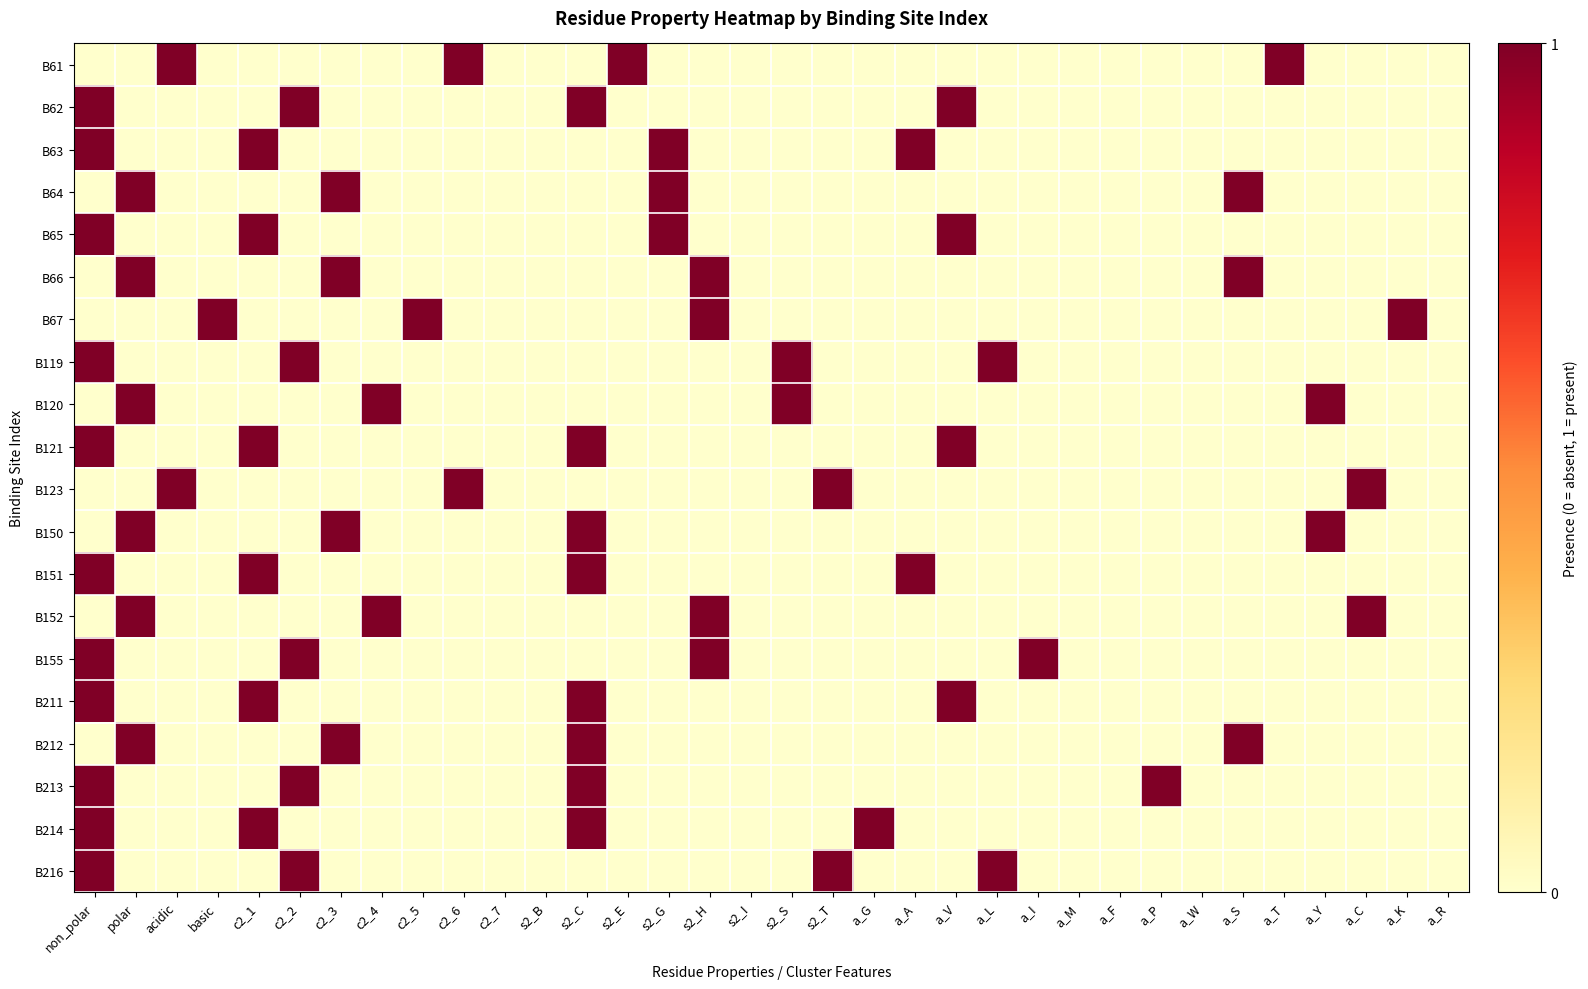

Reading left to right, transcribe all the data shown in this chart.

B61: non_polar=0	polar=0	acidic=1	basic=0	c2_1=0	c2_2=0	c2_3=0	c2_4=0	c2_5=0	c2_6=1	c2_7=0	s2_B=0	s2_C=0	s2_E=1	s2_G=0	s2_H=0	s2_I=0	s2_S=0	s2_T=0	a_G=0	a_A=0	a_V=0	a_L=0	a_I=0	a_M=0	a_F=0	a_P=0	a_W=0	a_S=0	a_T=1	a_Y=0	a_C=0	a_K=0	a_R=0
B62: non_polar=1	polar=0	acidic=0	basic=0	c2_1=0	c2_2=1	c2_3=0	c2_4=0	c2_5=0	c2_6=0	c2_7=0	s2_B=0	s2_C=1	s2_E=0	s2_G=0	s2_H=0	s2_I=0	s2_S=0	s2_T=0	a_G=0	a_A=0	a_V=1	a_L=0	a_I=0	a_M=0	a_F=0	a_P=0	a_W=0	a_S=0	a_T=0	a_Y=0	a_C=0	a_K=0	a_R=0
B63: non_polar=1	polar=0	acidic=0	basic=0	c2_1=1	c2_2=0	c2_3=0	c2_4=0	c2_5=0	c2_6=0	c2_7=0	s2_B=0	s2_C=0	s2_E=0	s2_G=1	s2_H=0	s2_I=0	s2_S=0	s2_T=0	a_G=0	a_A=1	a_V=0	a_L=0	a_I=0	a_M=0	a_F=0	a_P=0	a_W=0	a_S=0	a_T=0	a_Y=0	a_C=0	a_K=0	a_R=0
B64: non_polar=0	polar=1	acidic=0	basic=0	c2_1=0	c2_2=0	c2_3=1	c2_4=0	c2_5=0	c2_6=0	c2_7=0	s2_B=0	s2_C=0	s2_E=0	s2_G=1	s2_H=0	s2_I=0	s2_S=0	s2_T=0	a_G=0	a_A=0	a_V=0	a_L=0	a_I=0	a_M=0	a_F=0	a_P=0	a_W=0	a_S=1	a_T=0	a_Y=0	a_C=0	a_K=0	a_R=0
B65: non_polar=1	polar=0	acidic=0	basic=0	c2_1=1	c2_2=0	c2_3=0	c2_4=0	c2_5=0	c2_6=0	c2_7=0	s2_B=0	s2_C=0	s2_E=0	s2_G=1	s2_H=0	s2_I=0	s2_S=0	s2_T=0	a_G=0	a_A=0	a_V=1	a_L=0	a_I=0	a_M=0	a_F=0	a_P=0	a_W=0	a_S=0	a_T=0	a_Y=0	a_C=0	a_K=0	a_R=0
B66: non_polar=0	polar=1	acidic=0	basic=0	c2_1=0	c2_2=0	c2_3=1	c2_4=0	c2_5=0	c2_6=0	c2_7=0	s2_B=0	s2_C=0	s2_E=0	s2_G=0	s2_H=1	s2_I=0	s2_S=0	s2_T=0	a_G=0	a_A=0	a_V=0	a_L=0	a_I=0	a_M=0	a_F=0	a_P=0	a_W=0	a_S=1	a_T=0	a_Y=0	a_C=0	a_K=0	a_R=0
B67: non_polar=0	polar=0	acidic=0	basic=1	c2_1=0	c2_2=0	c2_3=0	c2_4=0	c2_5=1	c2_6=0	c2_7=0	s2_B=0	s2_C=0	s2_E=0	s2_G=0	s2_H=1	s2_I=0	s2_S=0	s2_T=0	a_G=0	a_A=0	a_V=0	a_L=0	a_I=0	a_M=0	a_F=0	a_P=0	a_W=0	a_S=0	a_T=0	a_Y=0	a_C=0	a_K=1	a_R=0
B119: non_polar=1	polar=0	acidic=0	basic=0	c2_1=0	c2_2=1	c2_3=0	c2_4=0	c2_5=0	c2_6=0	c2_7=0	s2_B=0	s2_C=0	s2_E=0	s2_G=0	s2_H=0	s2_I=0	s2_S=1	s2_T=0	a_G=0	a_A=0	a_V=0	a_L=1	a_I=0	a_M=0	a_F=0	a_P=0	a_W=0	a_S=0	a_T=0	a_Y=0	a_C=0	a_K=0	a_R=0
B120: non_polar=0	polar=1	acidic=0	basic=0	c2_1=0	c2_2=0	c2_3=0	c2_4=1	c2_5=0	c2_6=0	c2_7=0	s2_B=0	s2_C=0	s2_E=0	s2_G=0	s2_H=0	s2_I=0	s2_S=1	s2_T=0	a_G=0	a_A=0	a_V=0	a_L=0	a_I=0	a_M=0	a_F=0	a_P=0	a_W=0	a_S=0	a_T=0	a_Y=1	a_C=0	a_K=0	a_R=0
B121: non_polar=1	polar=0	acidic=0	basic=0	c2_1=1	c2_2=0	c2_3=0	c2_4=0	c2_5=0	c2_6=0	c2_7=0	s2_B=0	s2_C=1	s2_E=0	s2_G=0	s2_H=0	s2_I=0	s2_S=0	s2_T=0	a_G=0	a_A=0	a_V=1	a_L=0	a_I=0	a_M=0	a_F=0	a_P=0	a_W=0	a_S=0	a_T=0	a_Y=0	a_C=0	a_K=0	a_R=0
B123: non_polar=0	polar=0	acidic=1	basic=0	c2_1=0	c2_2=0	c2_3=0	c2_4=0	c2_5=0	c2_6=1	c2_7=0	s2_B=0	s2_C=0	s2_E=0	s2_G=0	s2_H=0	s2_I=0	s2_S=0	s2_T=1	a_G=0	a_A=0	a_V=0	a_L=0	a_I=0	a_M=0	a_F=0	a_P=0	a_W=0	a_S=0	a_T=0	a_Y=0	a_C=1	a_K=0	a_R=0
B150: non_polar=0	polar=1	acidic=0	basic=0	c2_1=0	c2_2=0	c2_3=1	c2_4=0	c2_5=0	c2_6=0	c2_7=0	s2_B=0	s2_C=1	s2_E=0	s2_G=0	s2_H=0	s2_I=0	s2_S=0	s2_T=0	a_G=0	a_A=0	a_V=0	a_L=0	a_I=0	a_M=0	a_F=0	a_P=0	a_W=0	a_S=0	a_T=0	a_Y=1	a_C=0	a_K=0	a_R=0
B151: non_polar=1	polar=0	acidic=0	basic=0	c2_1=1	c2_2=0	c2_3=0	c2_4=0	c2_5=0	c2_6=0	c2_7=0	s2_B=0	s2_C=1	s2_E=0	s2_G=0	s2_H=0	s2_I=0	s2_S=0	s2_T=0	a_G=0	a_A=1	a_V=0	a_L=0	a_I=0	a_M=0	a_F=0	a_P=0	a_W=0	a_S=0	a_T=0	a_Y=0	a_C=0	a_K=0	a_R=0
B152: non_polar=0	polar=1	acidic=0	basic=0	c2_1=0	c2_2=0	c2_3=0	c2_4=1	c2_5=0	c2_6=0	c2_7=0	s2_B=0	s2_C=0	s2_E=0	s2_G=0	s2_H=1	s2_I=0	s2_S=0	s2_T=0	a_G=0	a_A=0	a_V=0	a_L=0	a_I=0	a_M=0	a_F=0	a_P=0	a_W=0	a_S=0	a_T=0	a_Y=0	a_C=1	a_K=0	a_R=0
B155: non_polar=1	polar=0	acidic=0	basic=0	c2_1=0	c2_2=1	c2_3=0	c2_4=0	c2_5=0	c2_6=0	c2_7=0	s2_B=0	s2_C=0	s2_E=0	s2_G=0	s2_H=1	s2_I=0	s2_S=0	s2_T=0	a_G=0	a_A=0	a_V=0	a_L=0	a_I=1	a_M=0	a_F=0	a_P=0	a_W=0	a_S=0	a_T=0	a_Y=0	a_C=0	a_K=0	a_R=0
B211: non_polar=1	polar=0	acidic=0	basic=0	c2_1=1	c2_2=0	c2_3=0	c2_4=0	c2_5=0	c2_6=0	c2_7=0	s2_B=0	s2_C=1	s2_E=0	s2_G=0	s2_H=0	s2_I=0	s2_S=0	s2_T=0	a_G=0	a_A=0	a_V=1	a_L=0	a_I=0	a_M=0	a_F=0	a_P=0	a_W=0	a_S=0	a_T=0	a_Y=0	a_C=0	a_K=0	a_R=0
B212: non_polar=0	polar=1	acidic=0	basic=0	c2_1=0	c2_2=0	c2_3=1	c2_4=0	c2_5=0	c2_6=0	c2_7=0	s2_B=0	s2_C=1	s2_E=0	s2_G=0	s2_H=0	s2_I=0	s2_S=0	s2_T=0	a_G=0	a_A=0	a_V=0	a_L=0	a_I=0	a_M=0	a_F=0	a_P=0	a_W=0	a_S=1	a_T=0	a_Y=0	a_C=0	a_K=0	a_R=0
B213: non_polar=1	polar=0	acidic=0	basic=0	c2_1=0	c2_2=1	c2_3=0	c2_4=0	c2_5=0	c2_6=0	c2_7=0	s2_B=0	s2_C=1	s2_E=0	s2_G=0	s2_H=0	s2_I=0	s2_S=0	s2_T=0	a_G=0	a_A=0	a_V=0	a_L=0	a_I=0	a_M=0	a_F=0	a_P=1	a_W=0	a_S=0	a_T=0	a_Y=0	a_C=0	a_K=0	a_R=0
B214: non_polar=1	polar=0	acidic=0	basic=0	c2_1=1	c2_2=0	c2_3=0	c2_4=0	c2_5=0	c2_6=0	c2_7=0	s2_B=0	s2_C=1	s2_E=0	s2_G=0	s2_H=0	s2_I=0	s2_S=0	s2_T=0	a_G=1	a_A=0	a_V=0	a_L=0	a_I=0	a_M=0	a_F=0	a_P=0	a_W=0	a_S=0	a_T=0	a_Y=0	a_C=0	a_K=0	a_R=0
B216: non_polar=1	polar=0	acidic=0	basic=0	c2_1=0	c2_2=1	c2_3=0	c2_4=0	c2_5=0	c2_6=0	c2_7=0	s2_B=0	s2_C=0	s2_E=0	s2_G=0	s2_H=0	s2_I=0	s2_S=0	s2_T=1	a_G=0	a_A=0	a_V=0	a_L=1	a_I=0	a_M=0	a_F=0	a_P=0	a_W=0	a_S=0	a_T=0	a_Y=0	a_C=0	a_K=0	a_R=0